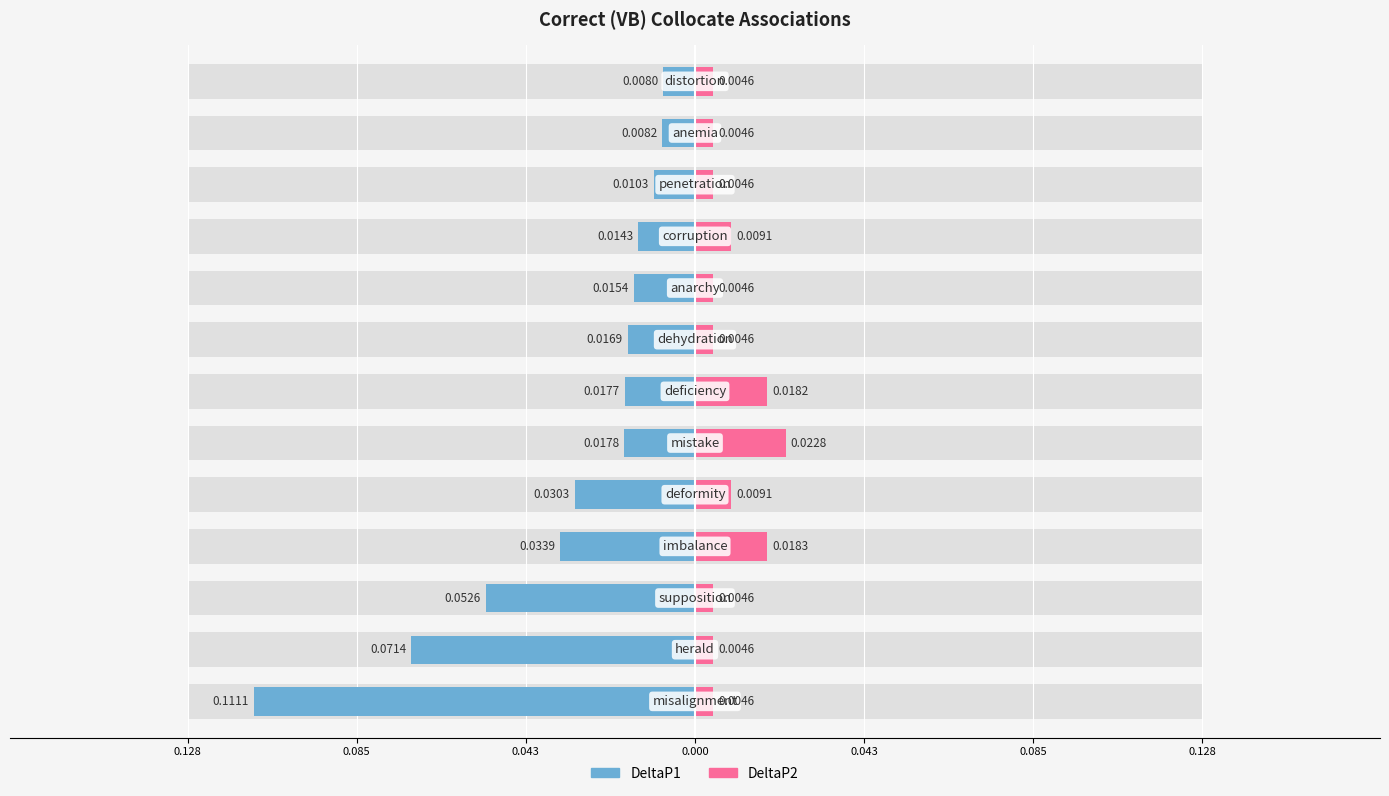

What is the sum of all DeltaP2 values?

0.1